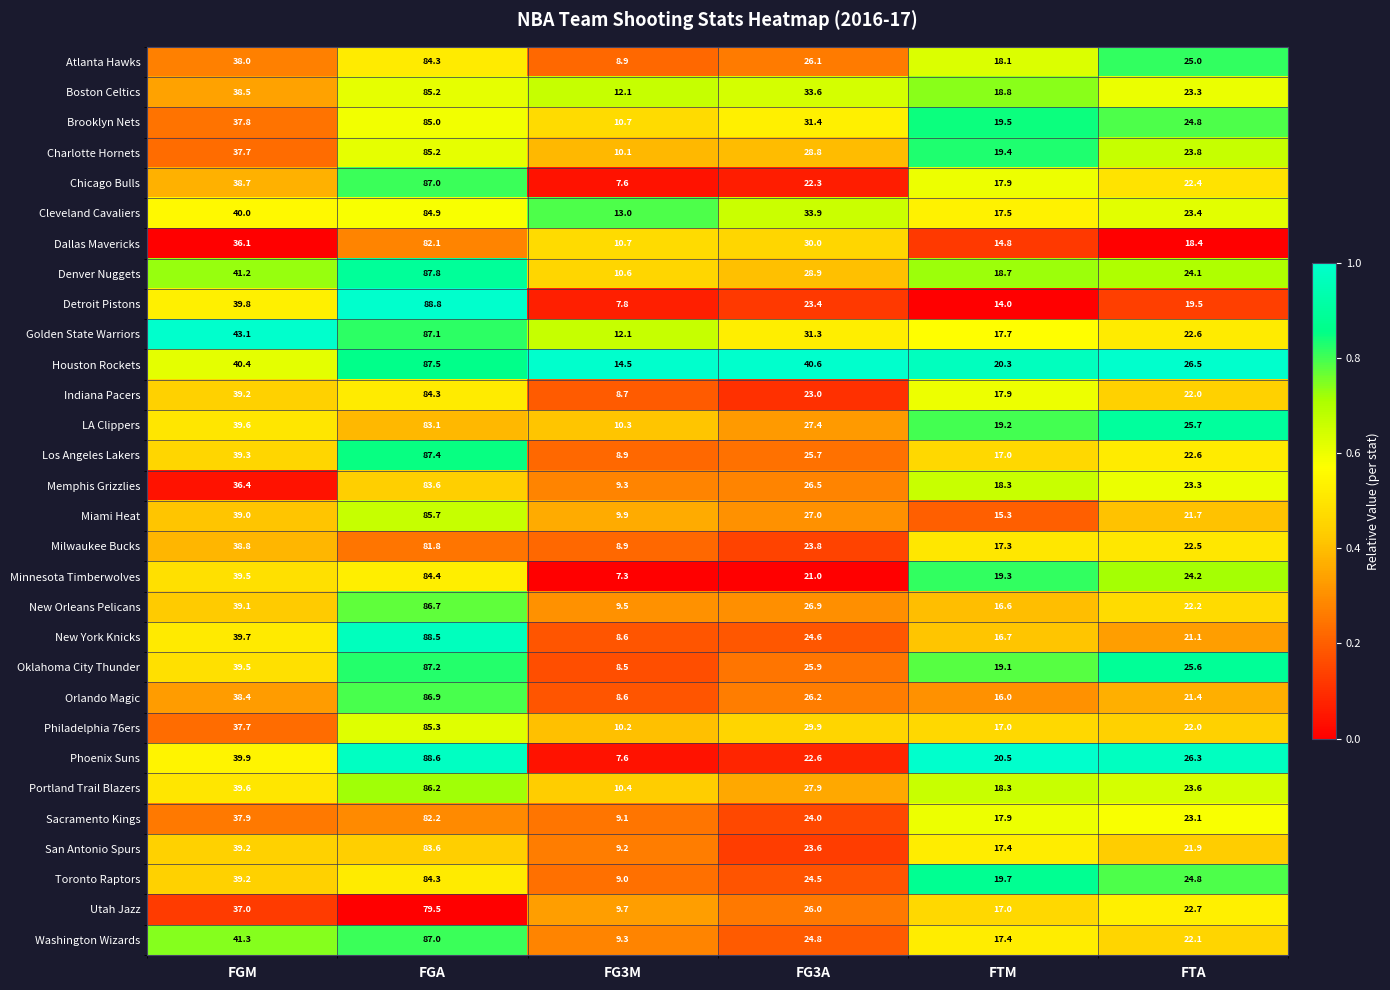

What is the sum of the Charlotte Hornets values at FTM and FGM?

57.1